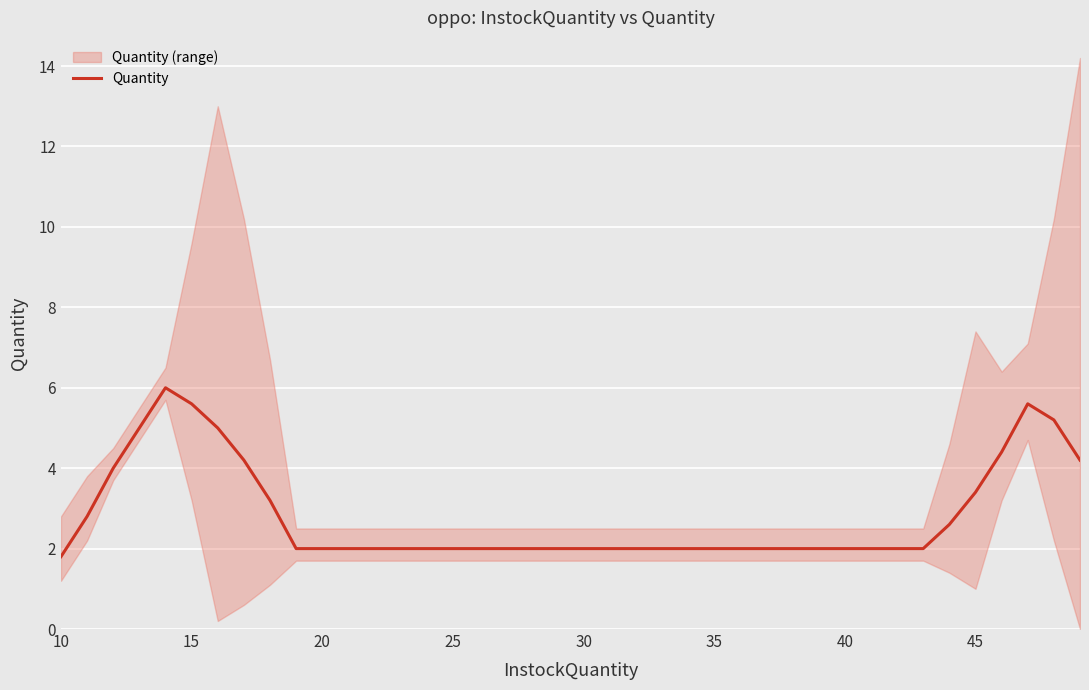

Is it true that Quantity equals 3.4 at 45?

True